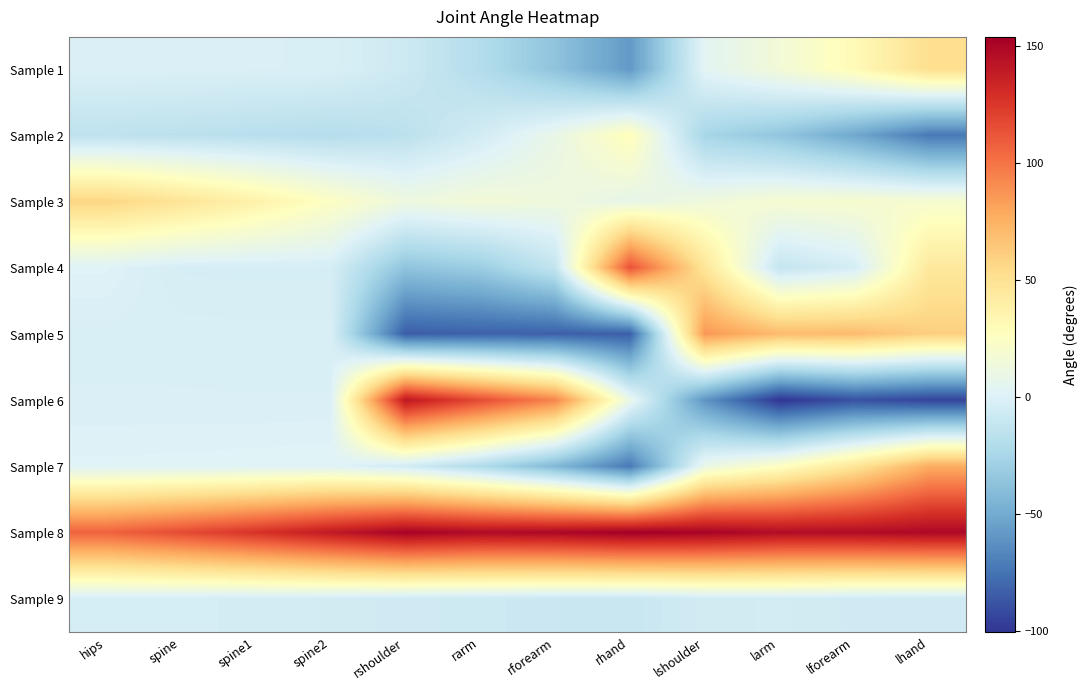

At which category is the sum across all series the highest?

lhand